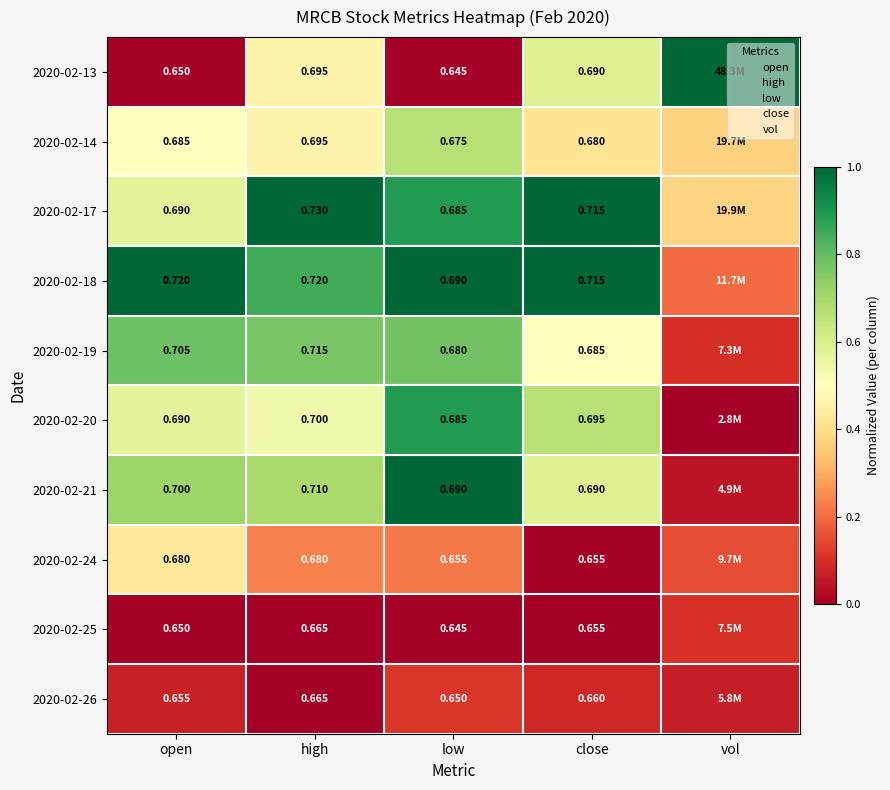

Is the value of 2020-02-13 at low greater than the value of 2020-02-25 at close?

No